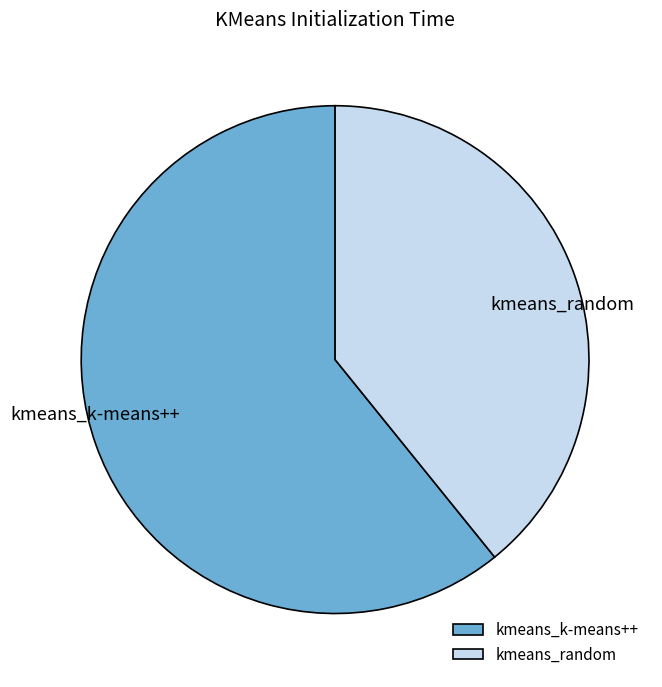

Is it true that kmeans_random is 39% of the pie?

True